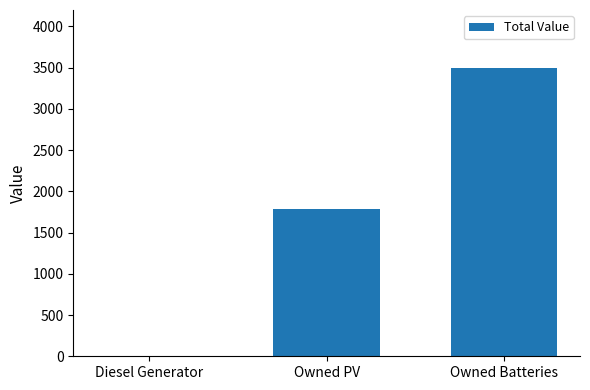

What is the change in value from Diesel Generator to Owned Batteries?

+3498